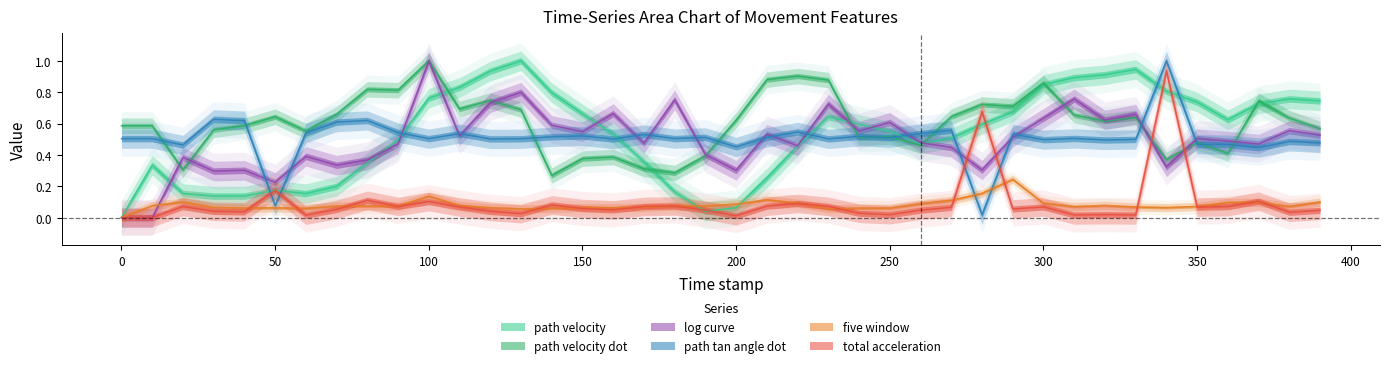

What is the average value of the five_window series?

0.1